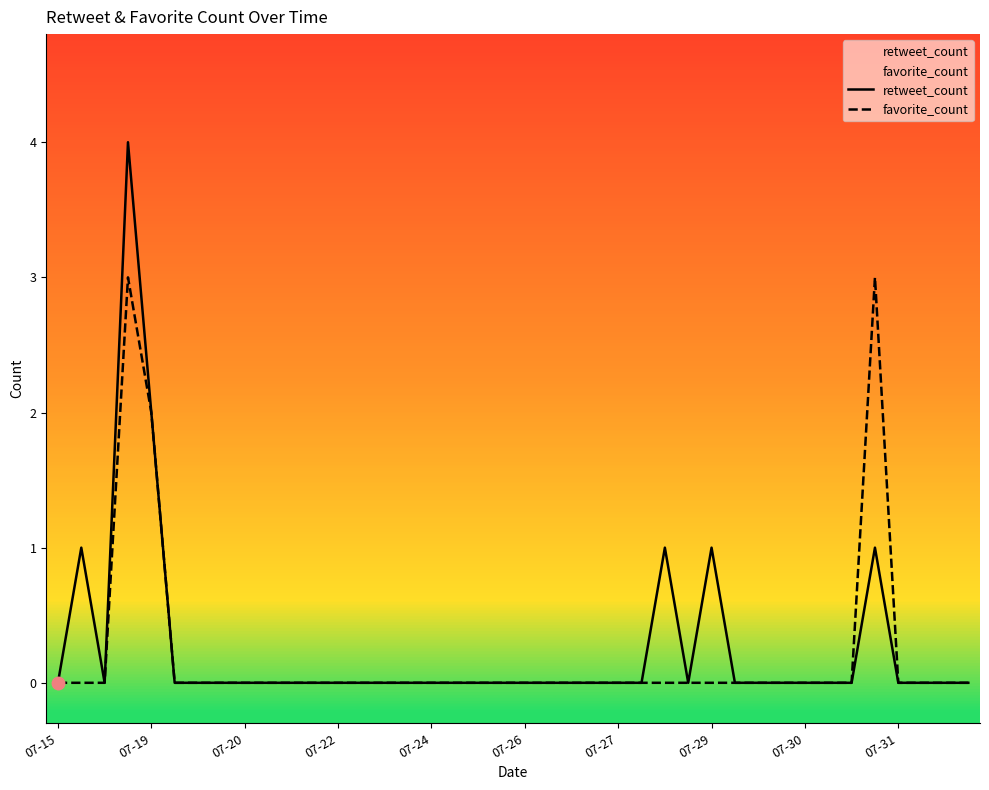

Count the number of data series in this chart.

2